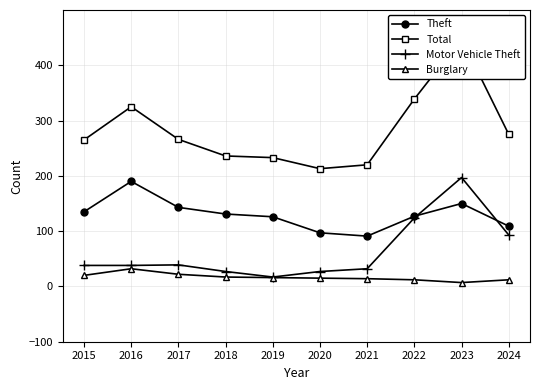

At 2018, list the series in order from smallest to largest.

Burglary, Motor Vehicle Theft, Theft, Total